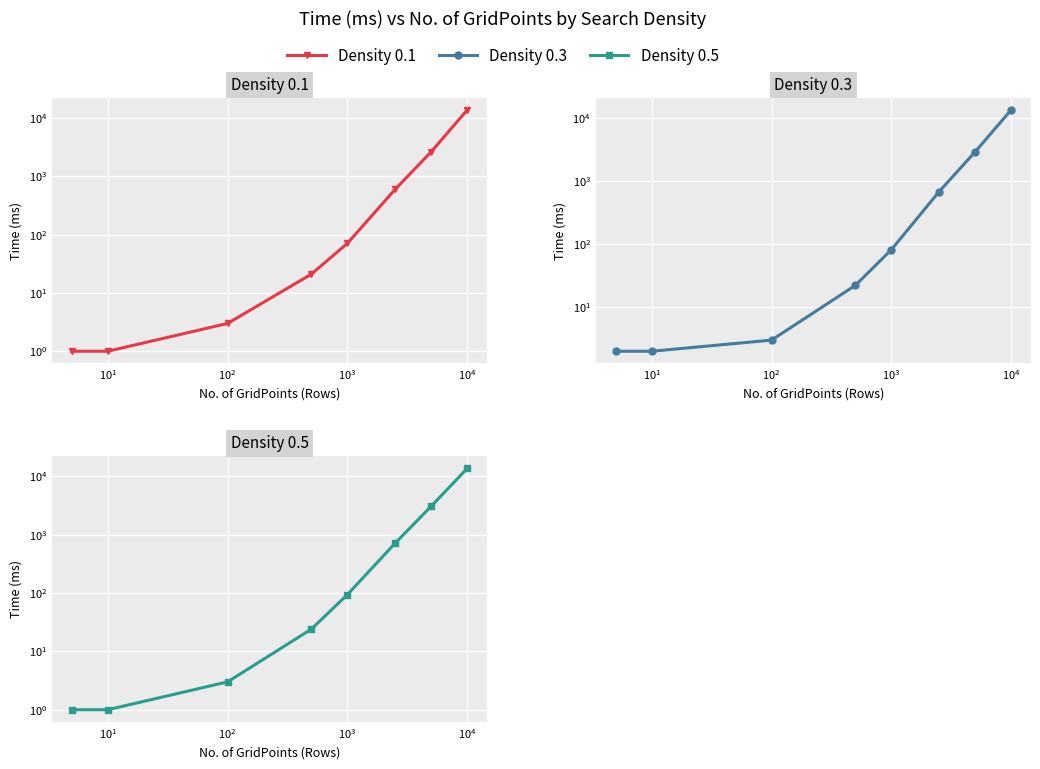

How many distinct data groups are displayed?

3